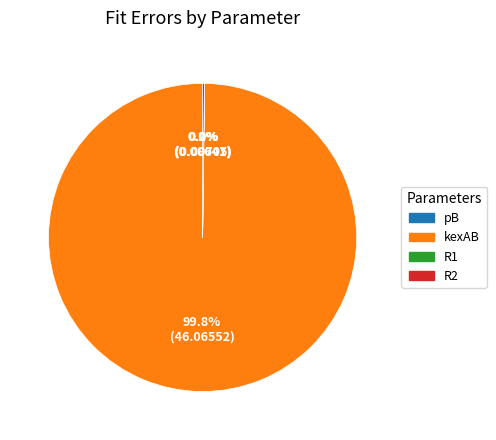

Is there any slice that represents more than half of the pie?

Yes